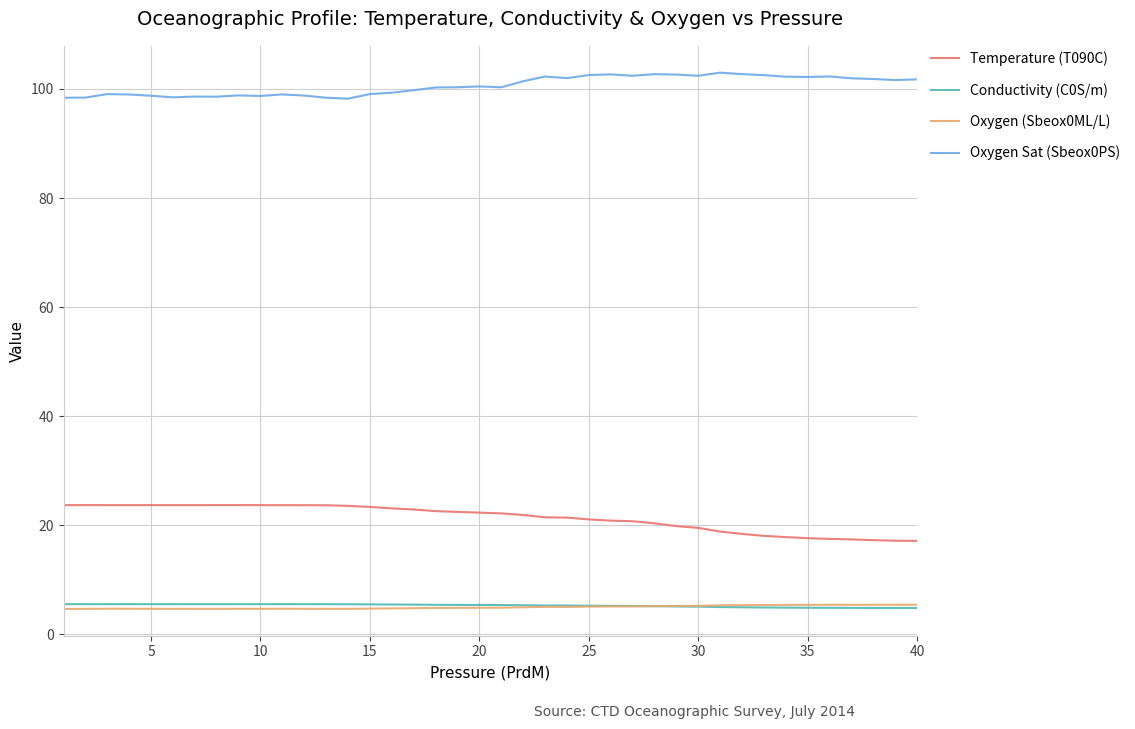

True or false: Oxygen (Sbeox0ML/L) and Oxygen Sat (Sbeox0PS) cross at least once.

False